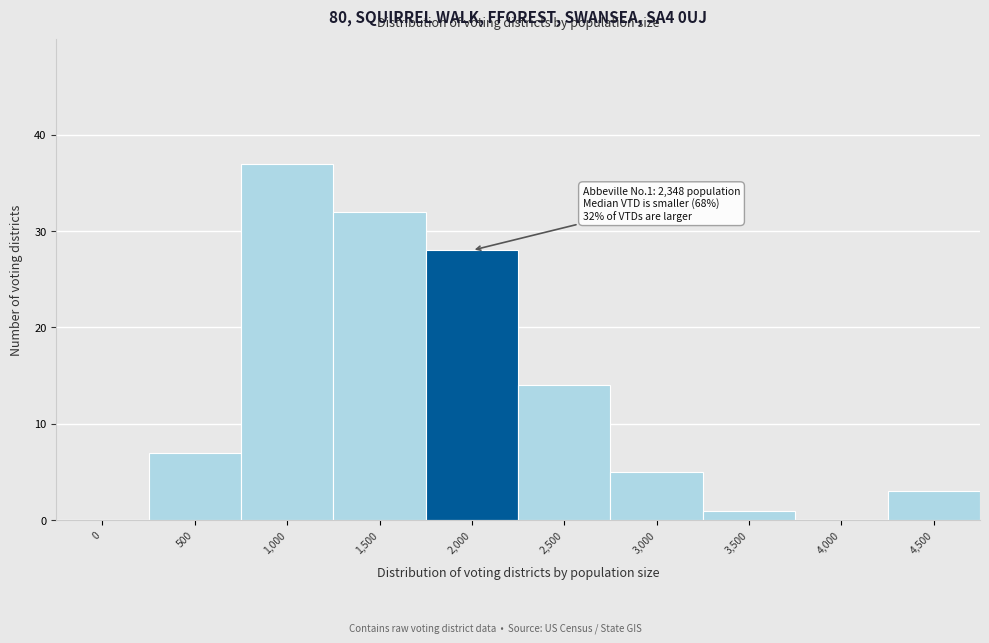

Reading left to right, what are all the values shown in this chart?

0=0	500=7	1,000=37	1,500=32	2,000=28	2,500=14	3,000=5	3,500=1	4,000=0	4,500=3